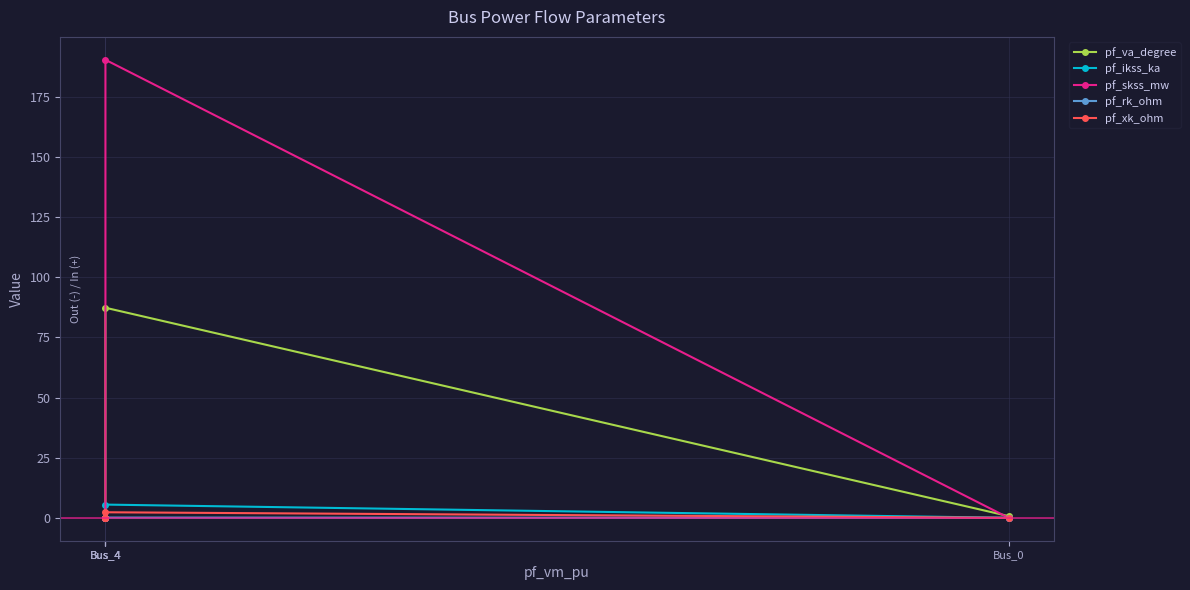

Is the value of pf_rk_ohm at Bus_0 greater than the value of pf_va_degree at Bus_4?

No